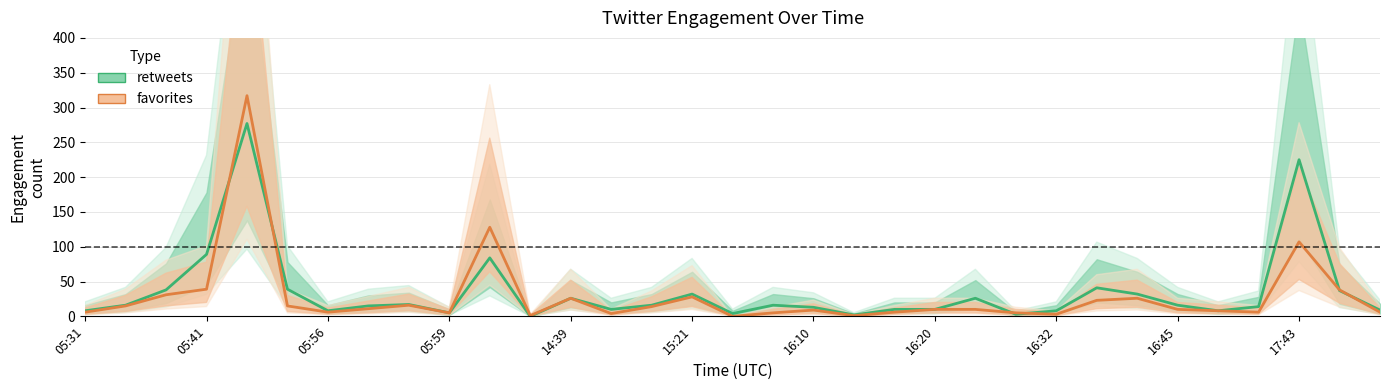

The retweets series shows 4 at 23. True or false?

False